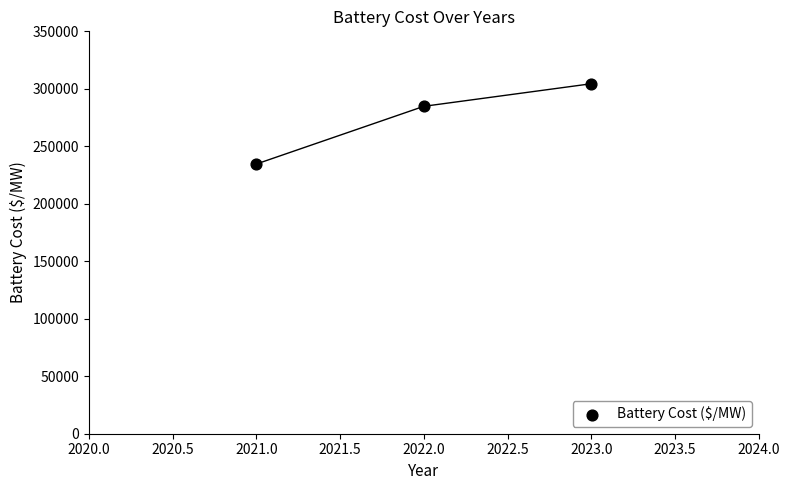

What Y value in the scatter plot is closest to 269515?

284785.5